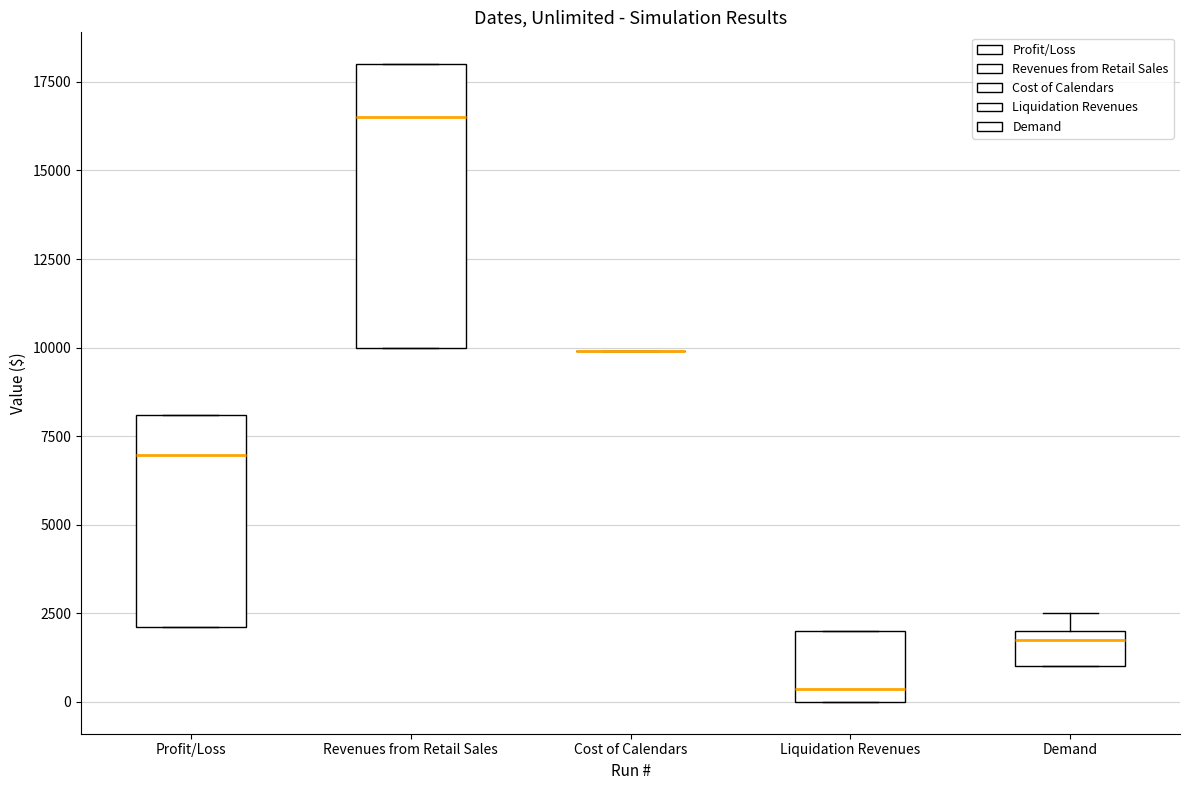

Where is the upper edge of the box for Demand on the y-axis? The values are not printed on the chart, so give them approximately, as read against the axis.

2000